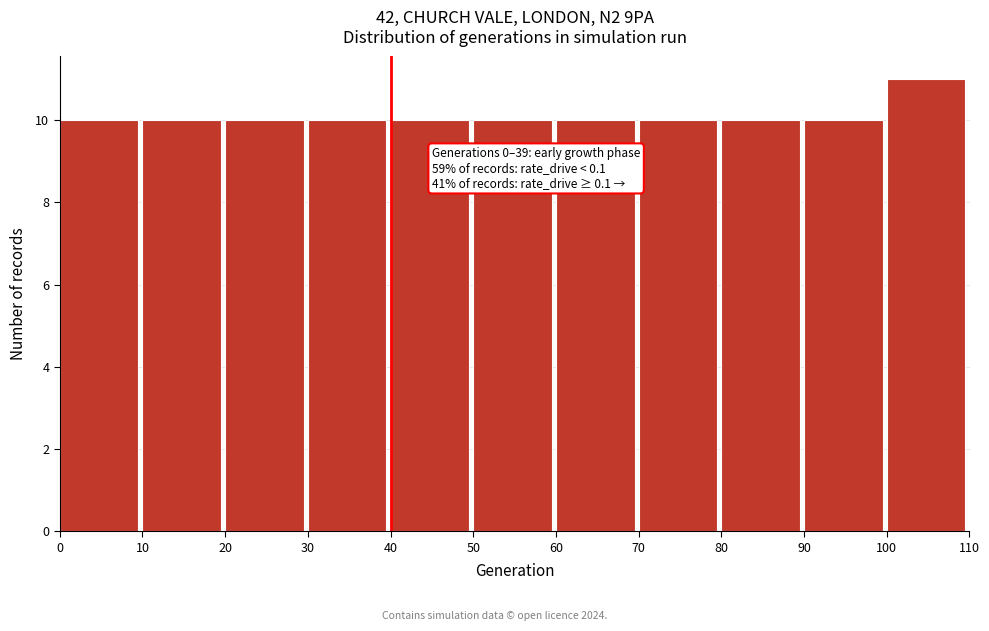

Over which range of the x-axis is the bar tallest?

100 to 110